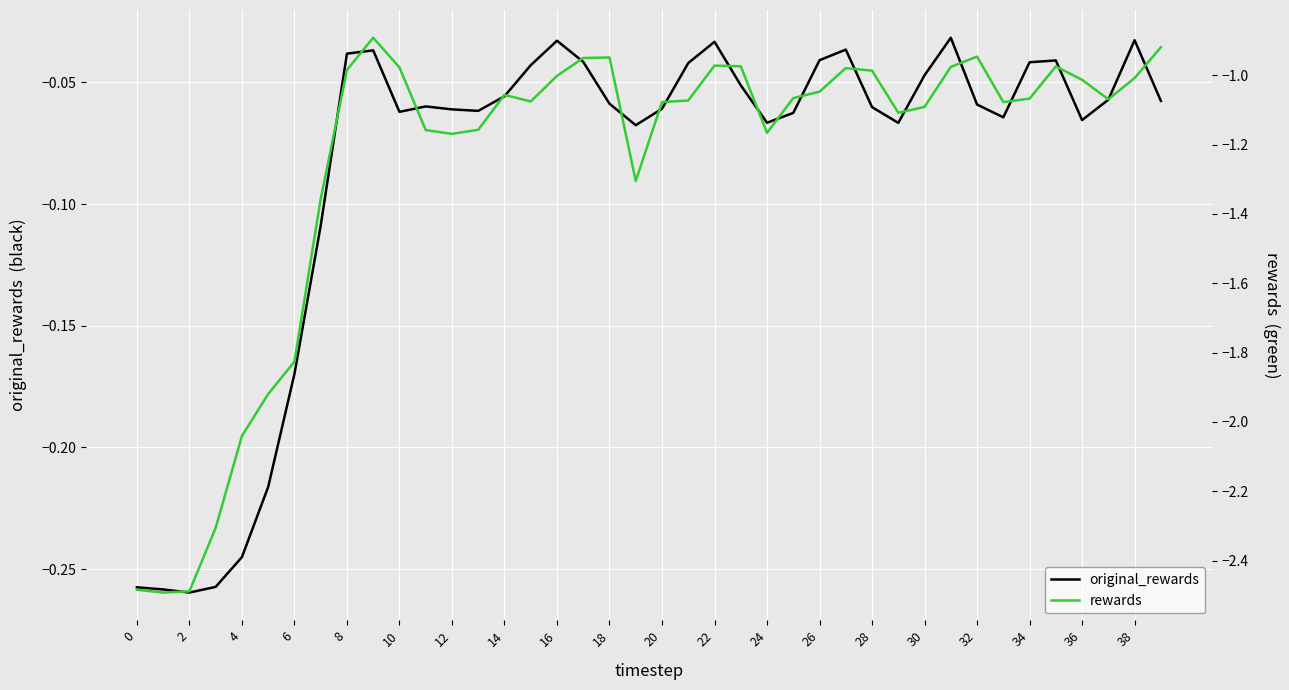

The value of original_rewards at 0 is -0.1. True or false?

False